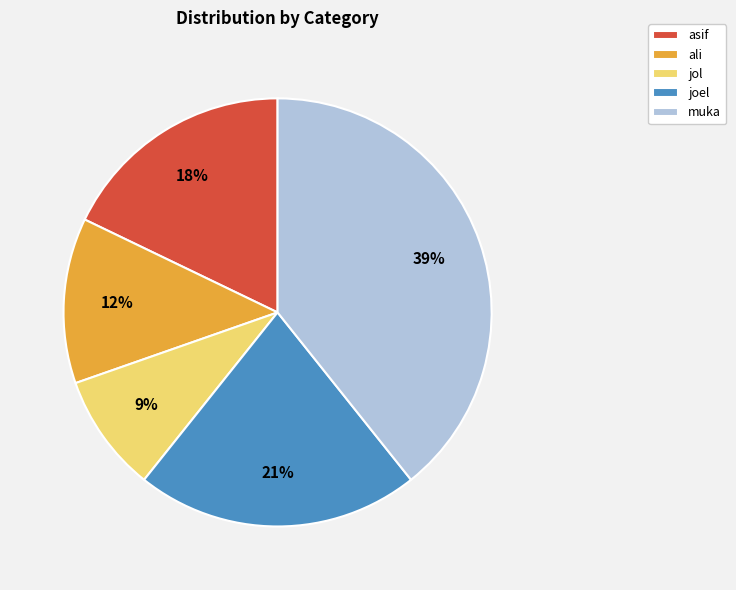

How many slices are in this pie chart?

5